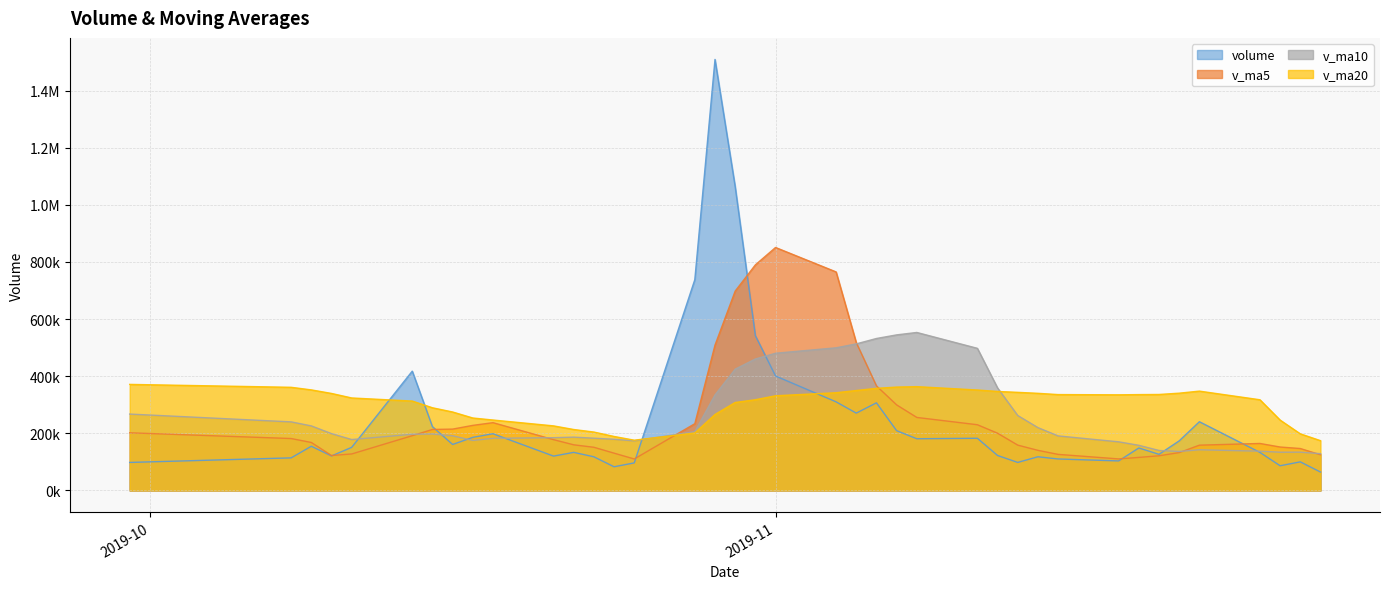

Is the value of volume at 2019-11-18 greater than the value of v_ma5 at 2019-10-24?

No